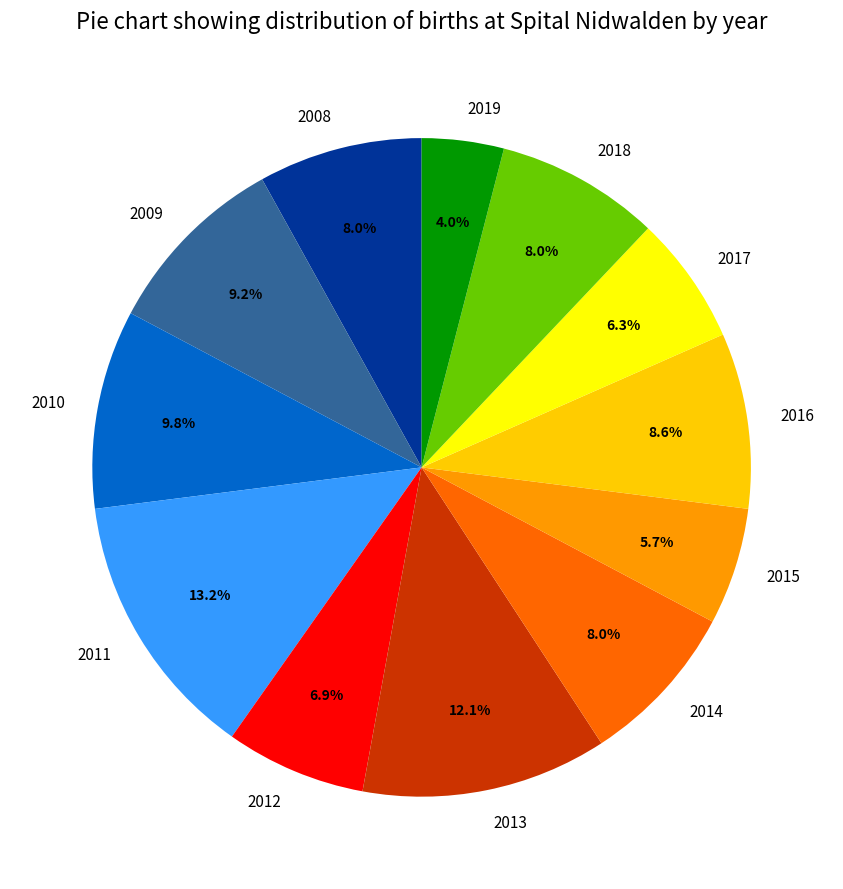

Is it true that 2016 is 15% of the pie?

False